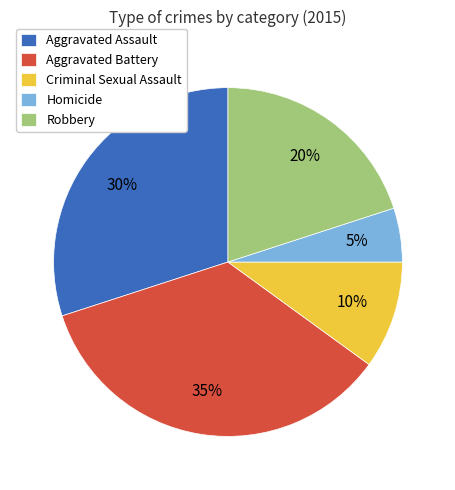

To the nearest percent, what percentage of the pie is Aggravated Assault?

30%